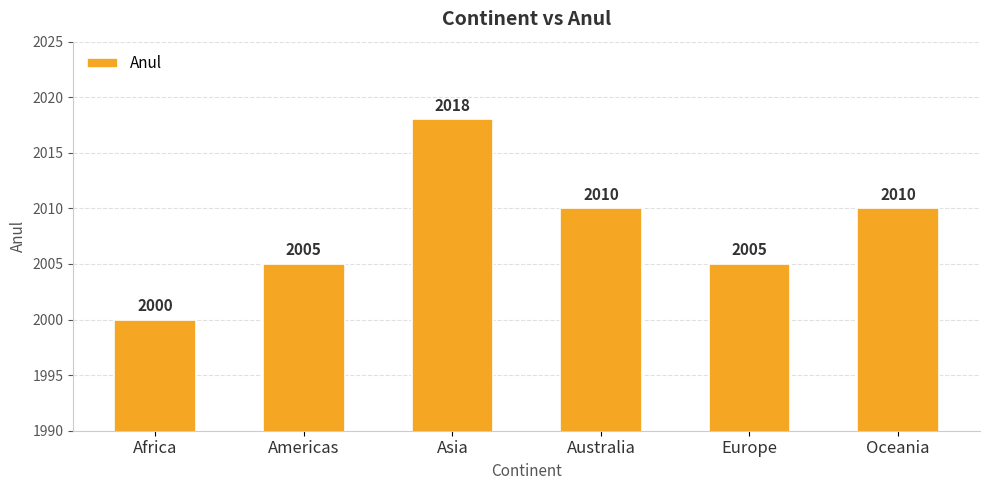

What is the difference between the second highest and second lowest values?

5